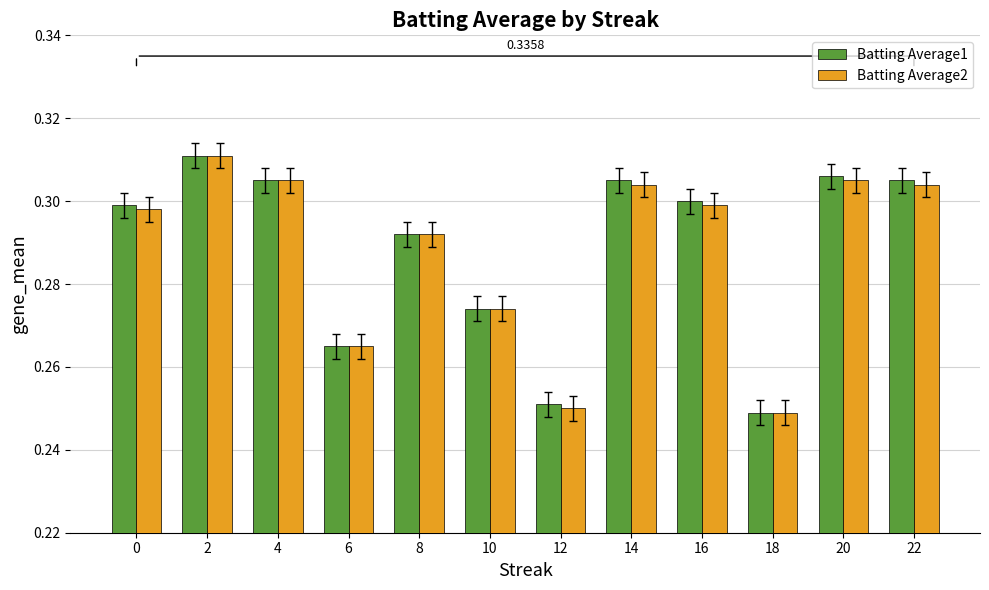

What is the sum of all Batting Average2 values?

3.5